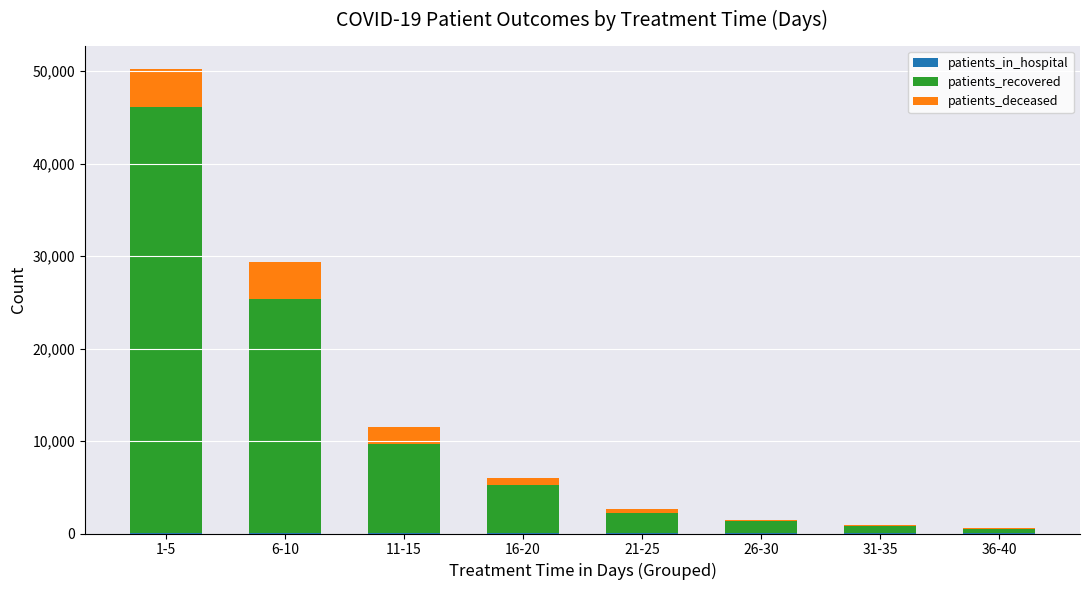

Does the chart contain stacked bars?

Yes